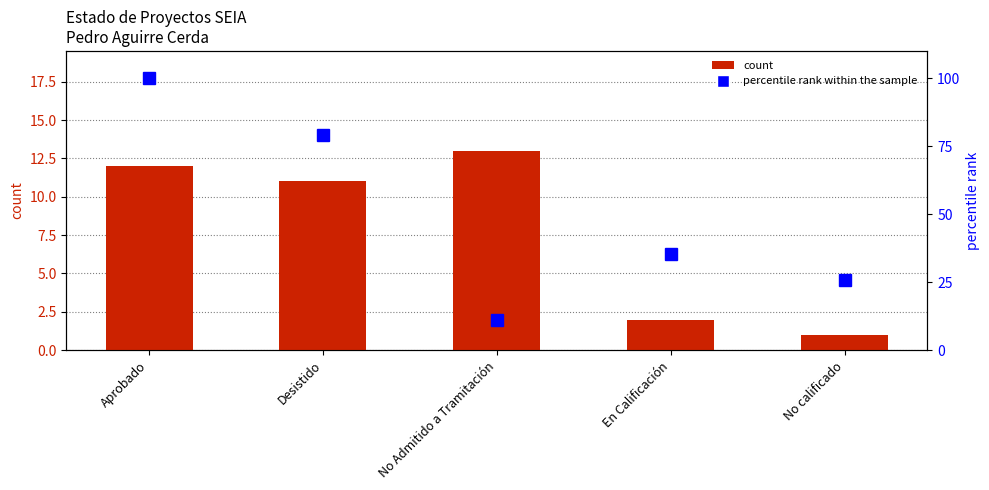

Which has a higher value, No Admitido a Tramitación or En Calificación?

No Admitido a Tramitación